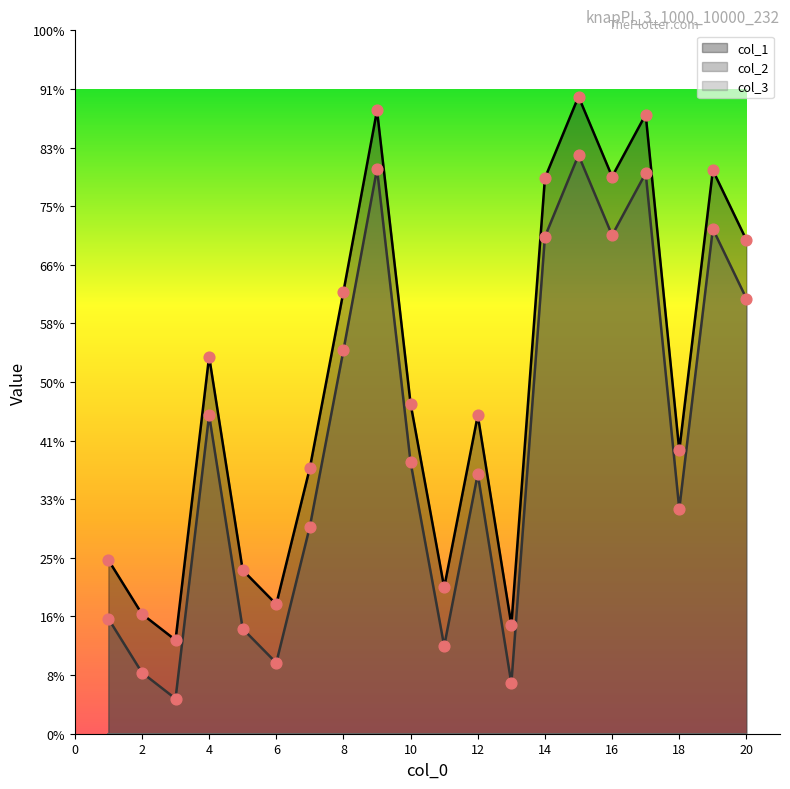

Which series has the largest Y range (max minus min)?

col_1